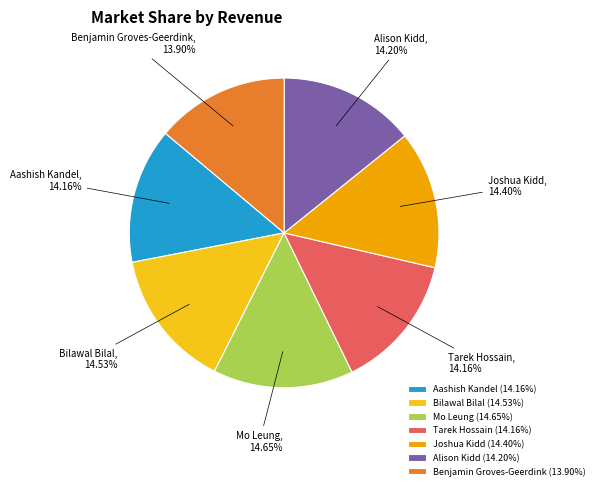

Does Benjamin Groves-Geerdink account for over 50% of the chart?

No